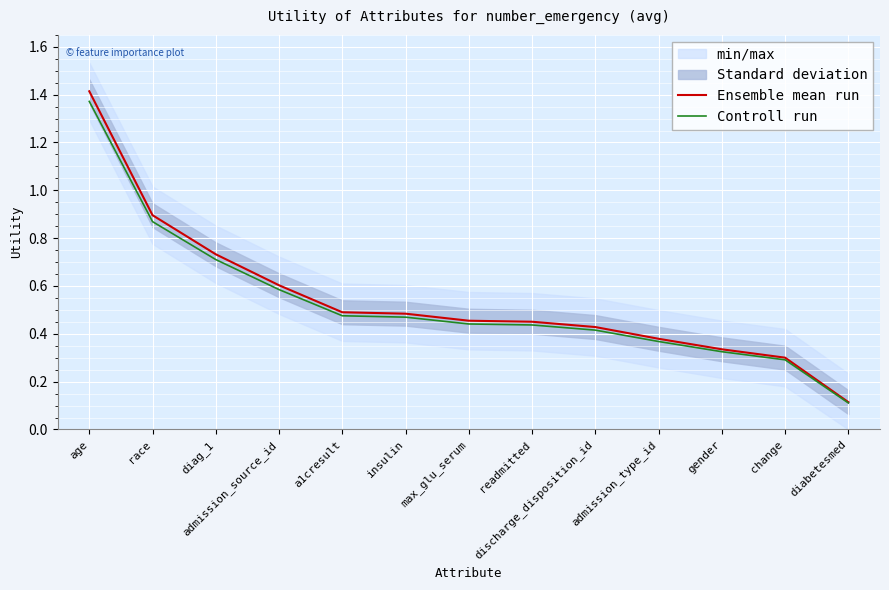

The value of Ensemble mean run at gender is 0.1. True or false?

False